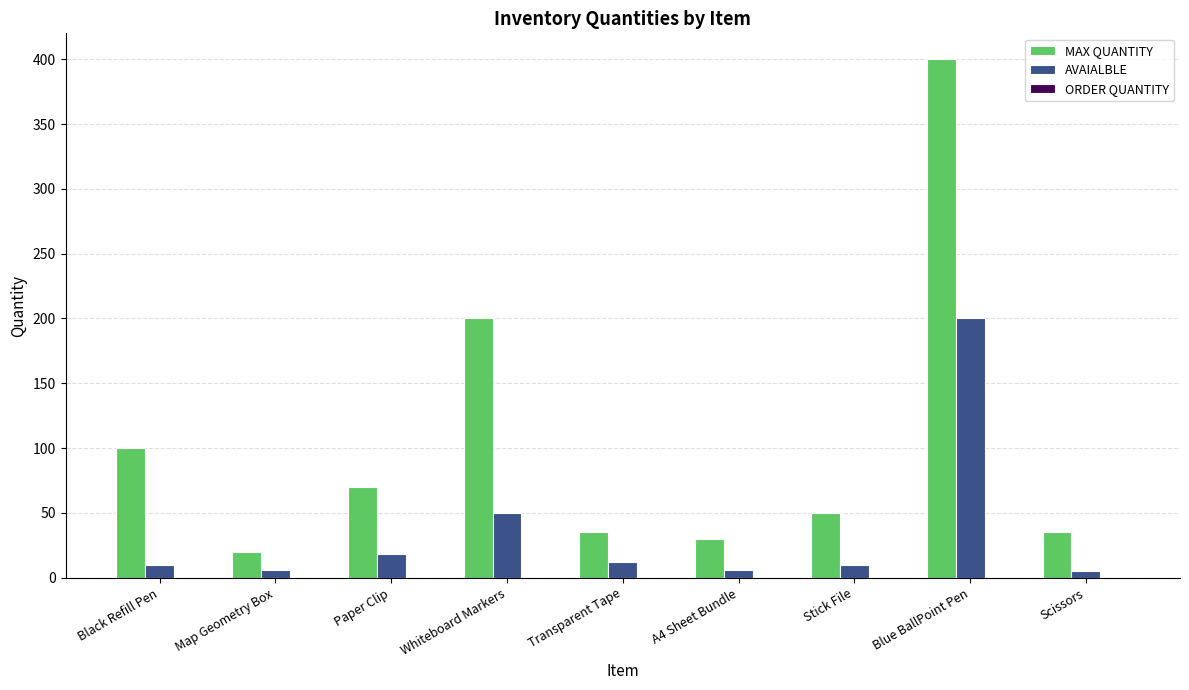

The MAX QUANTITY series shows 97 at Paper Clip. True or false?

False